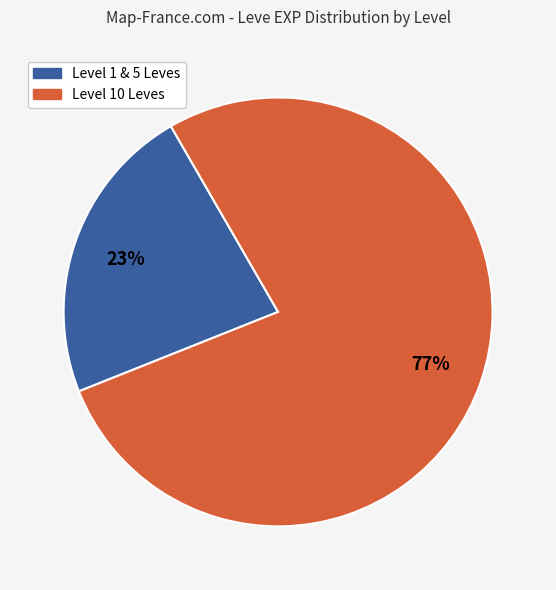

To the nearest percent, what is the average slice percentage?

50%